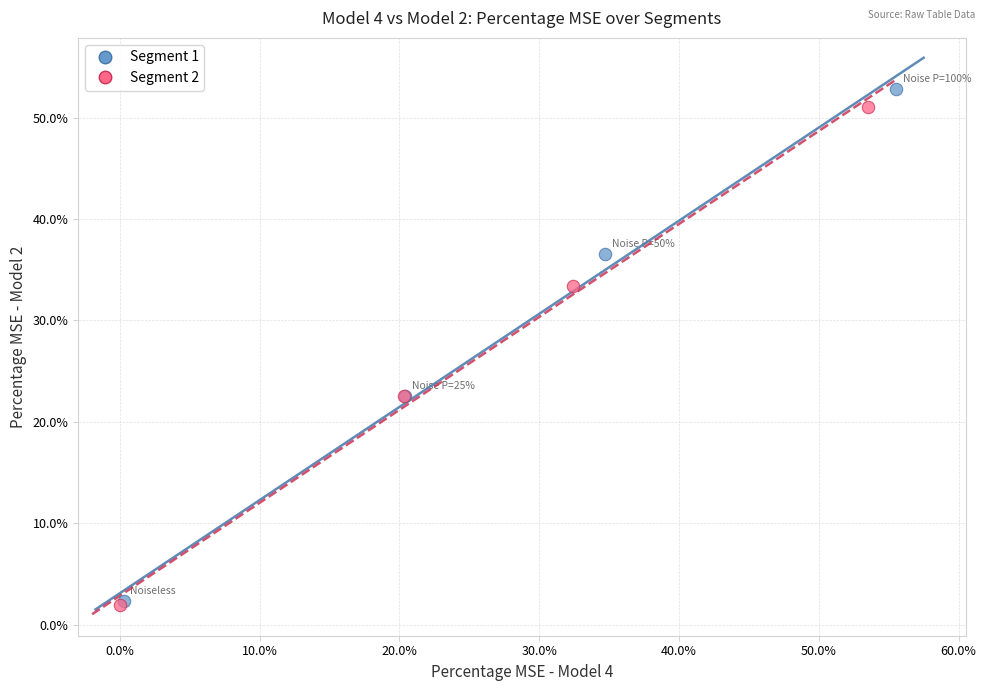

Which series has the largest Y range (max minus min)?

Segment 1